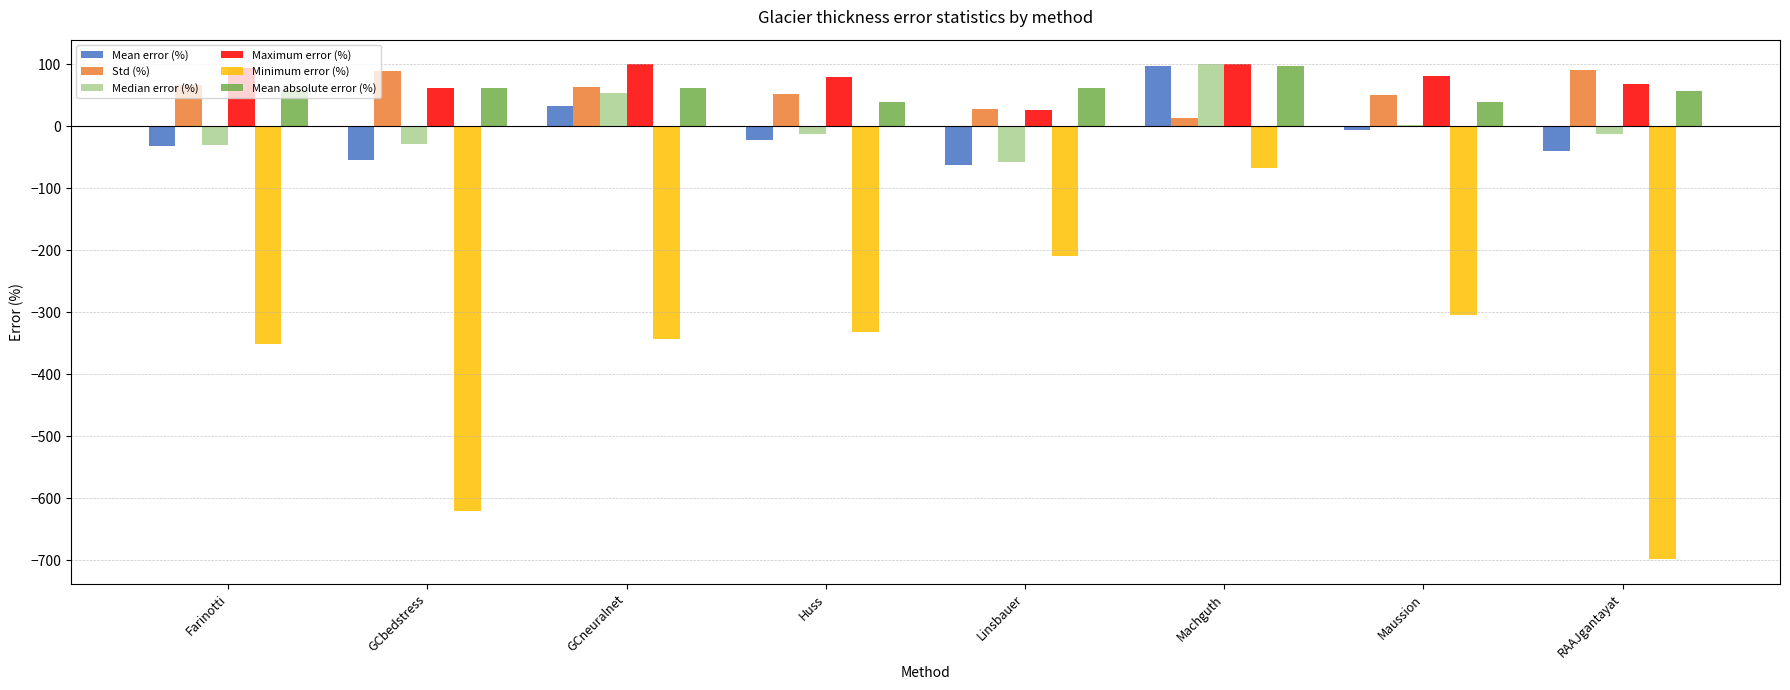

What is the spread (max minus min) of values at GCneuralnet?

443.0